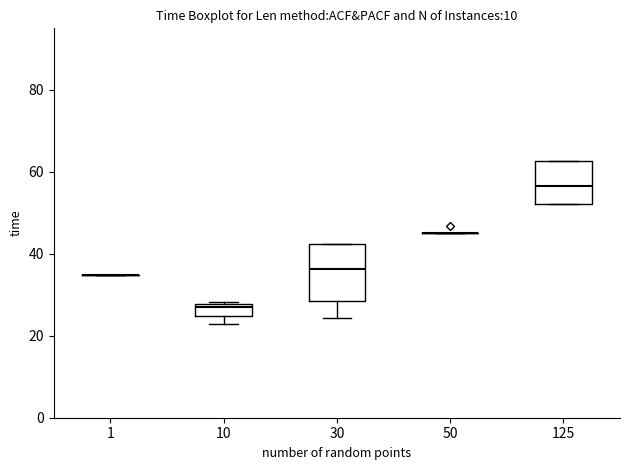

Comparing the boxes themselves (not the whiskers), which one is the tallest?

30